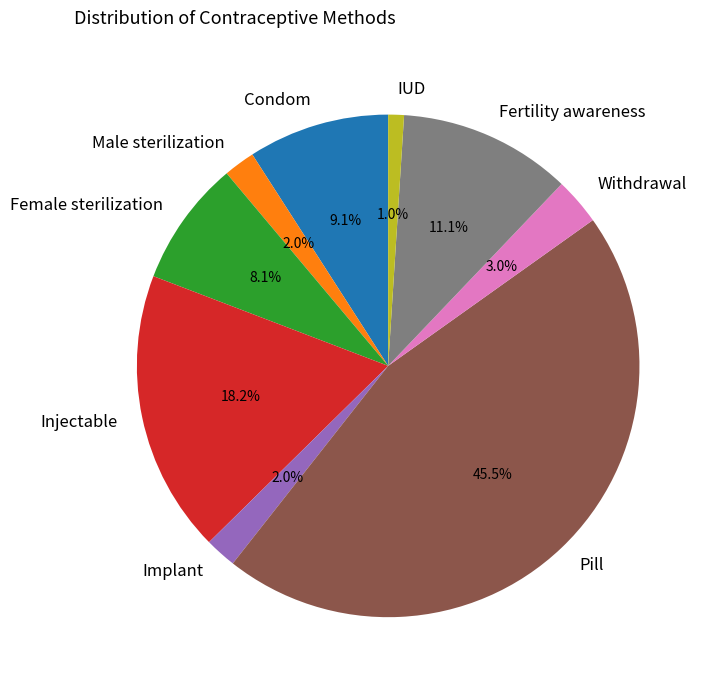

To the nearest percent, what portion does Female sterilization represent?

8%